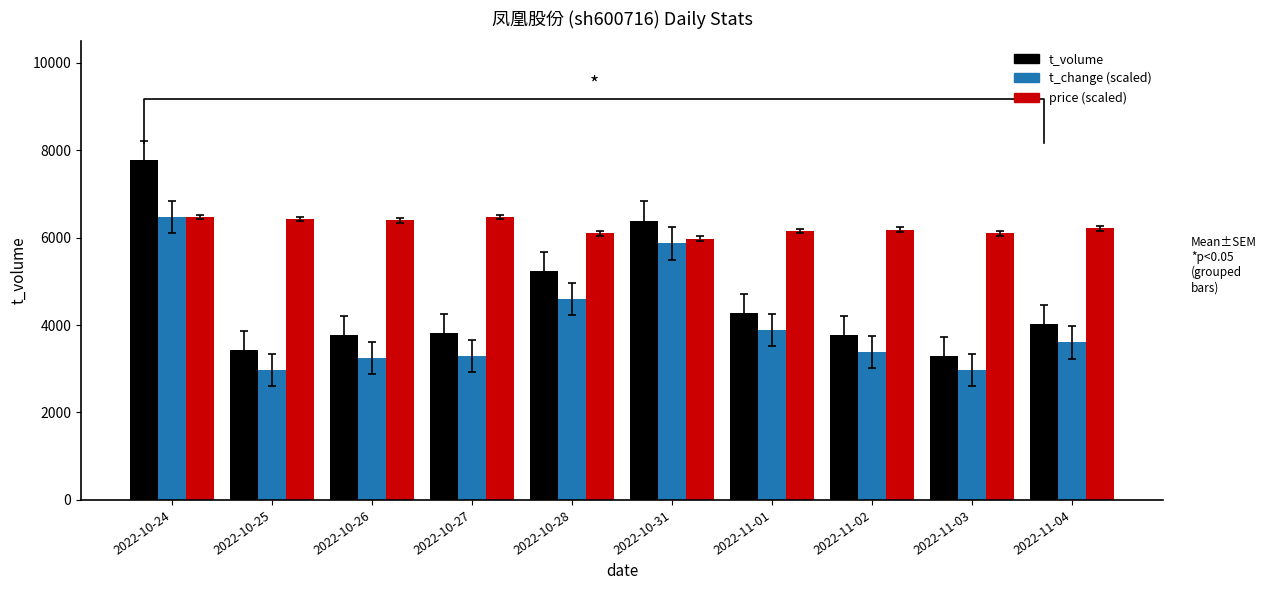

Is it true that t_change (scaled) equals 6436.4 at 2022-10-28?

False